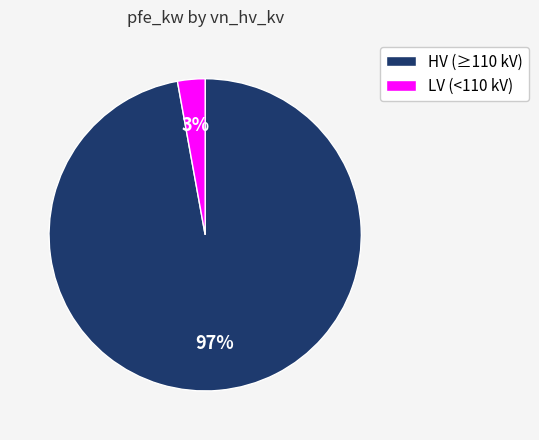

To the nearest percent, what portion does HV (≥110 kV) represent?

97%